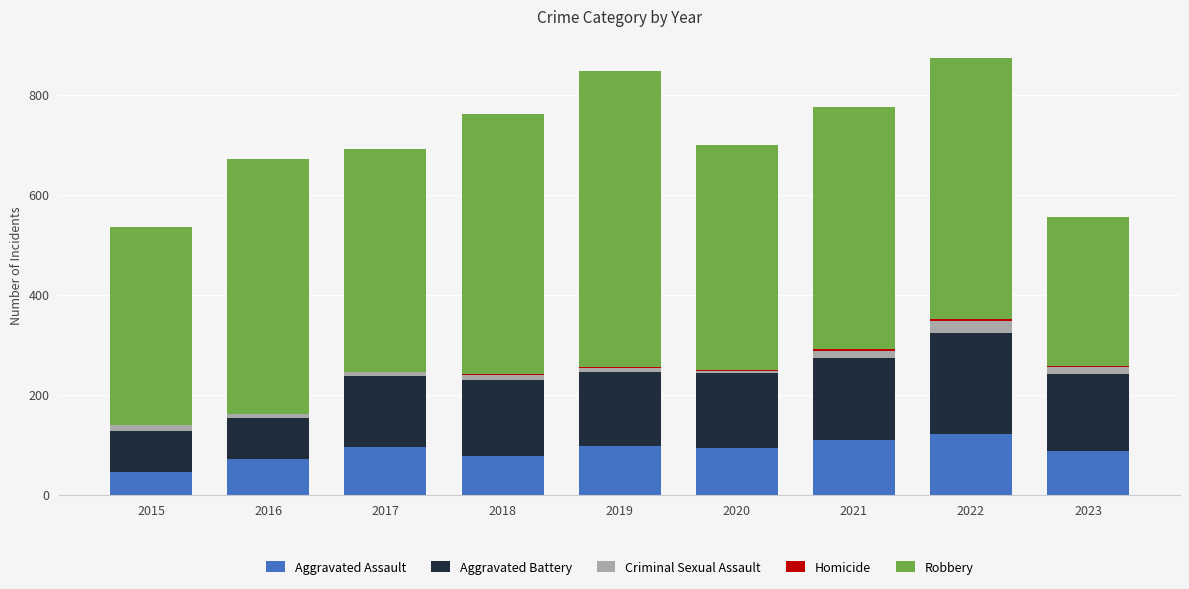

What is the maximum value for Aggravated Assault?

121